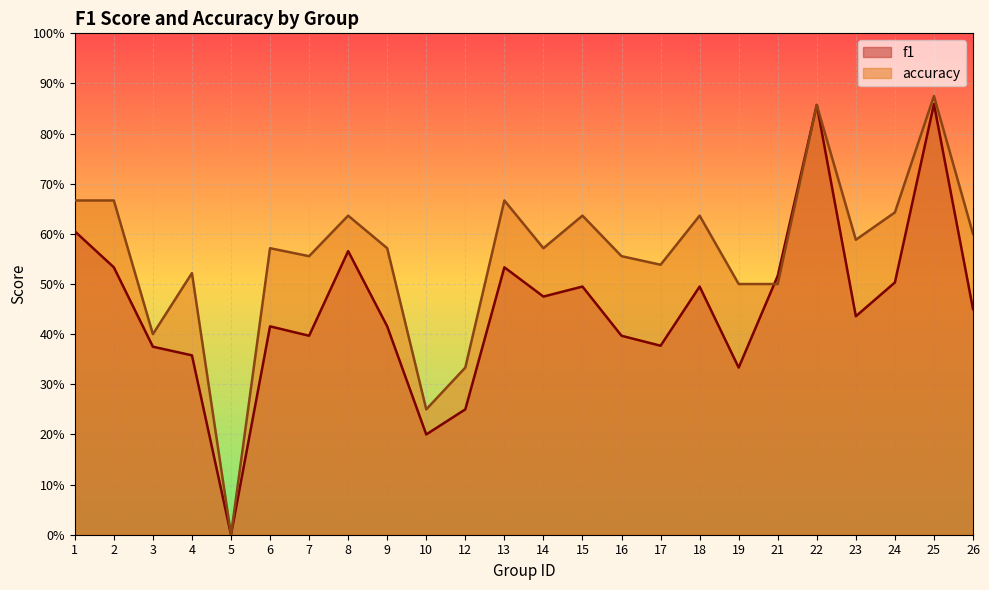

True or false: f1 and accuracy intersect in this chart.

True